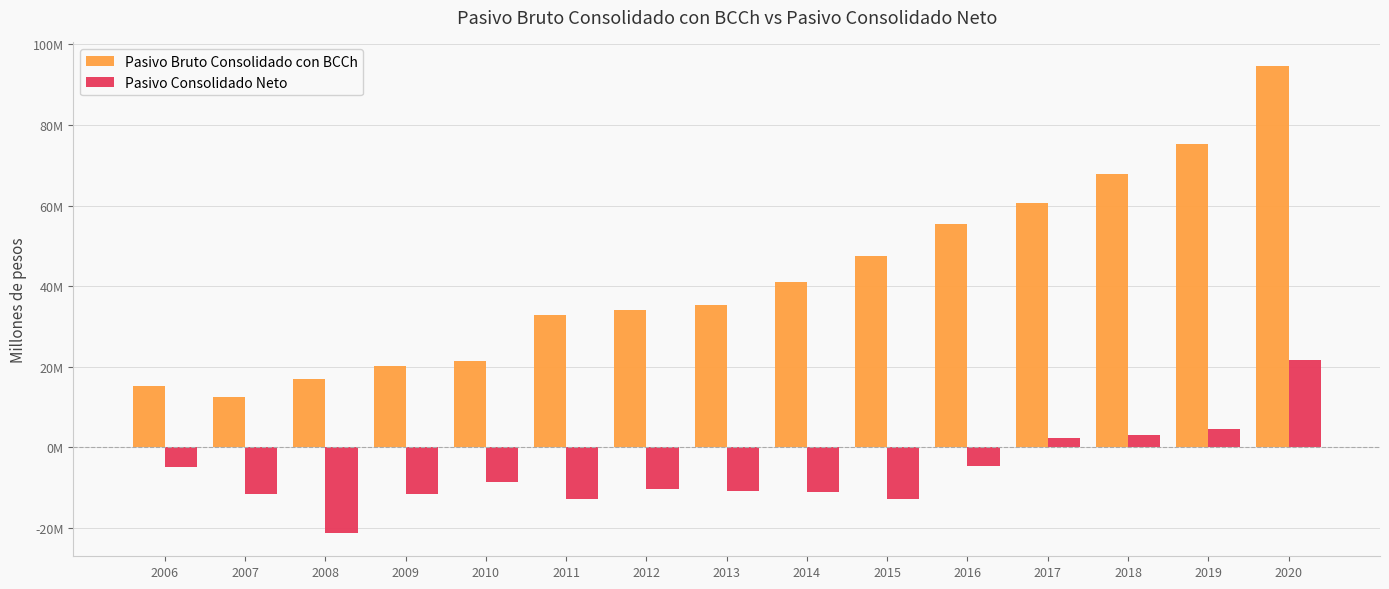

What is the total value across all series at 2013?

24559495